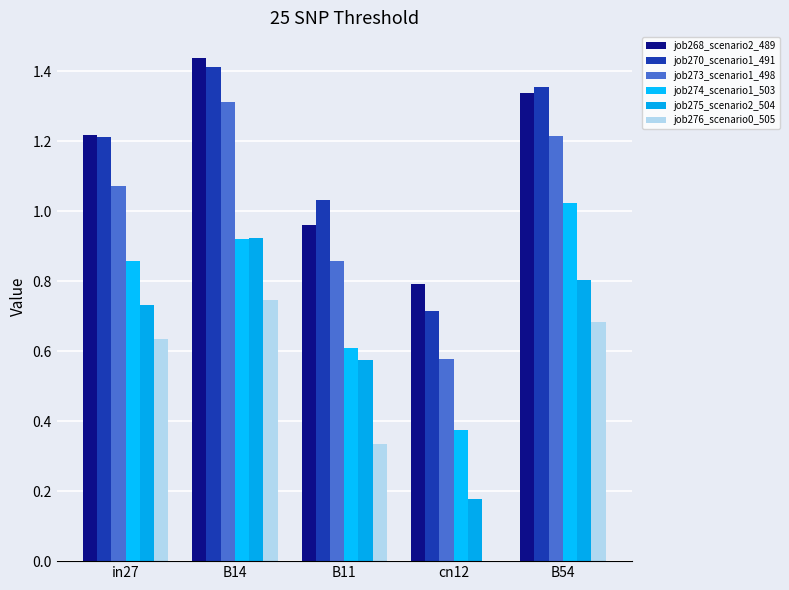

What is the difference between the maximum and second lowest values in the job268_scenario2_489 series?

0.5